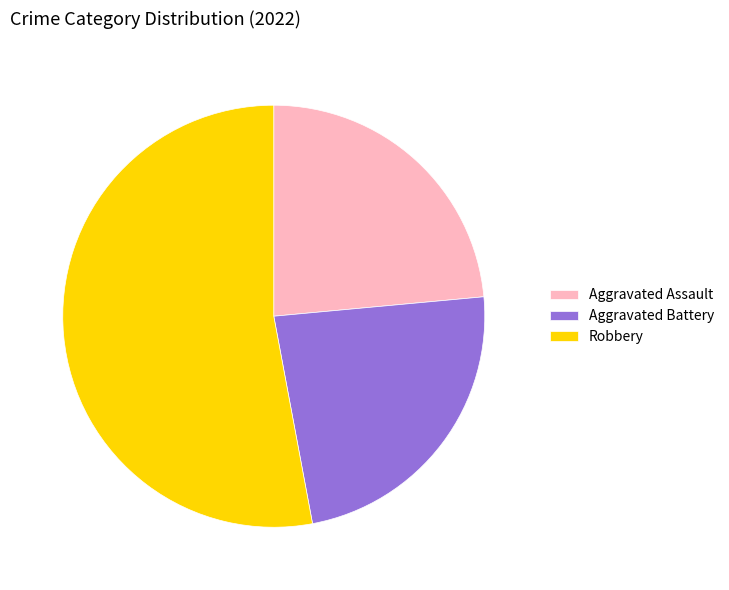

Does Aggravated Assault account for over 50% of the chart?

No